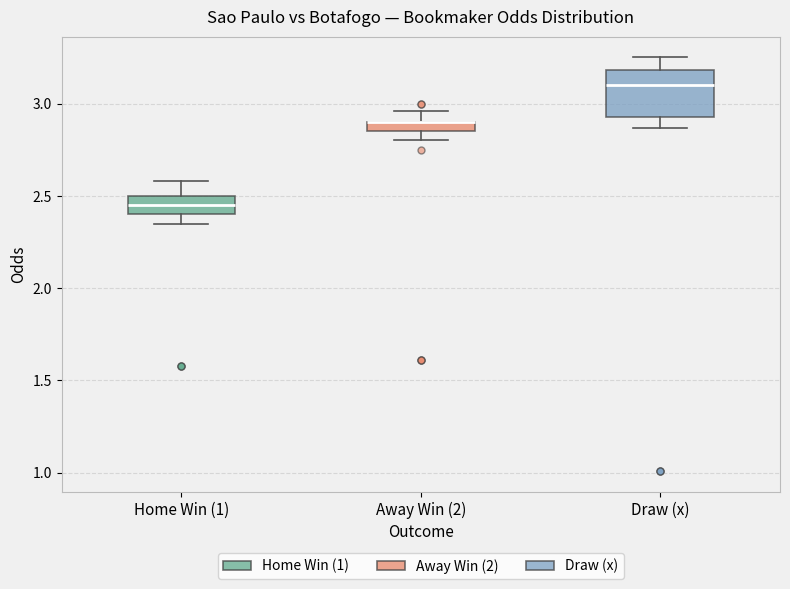

Where does the median line of the box for Home Win (1) sit on the y-axis? The values are not printed on the chart, so give them approximately, as read against the axis.

2.45